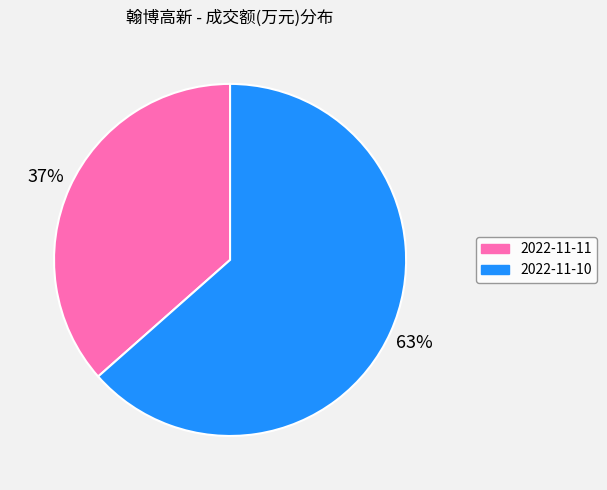

Which slice is the smallest?

2022-11-11